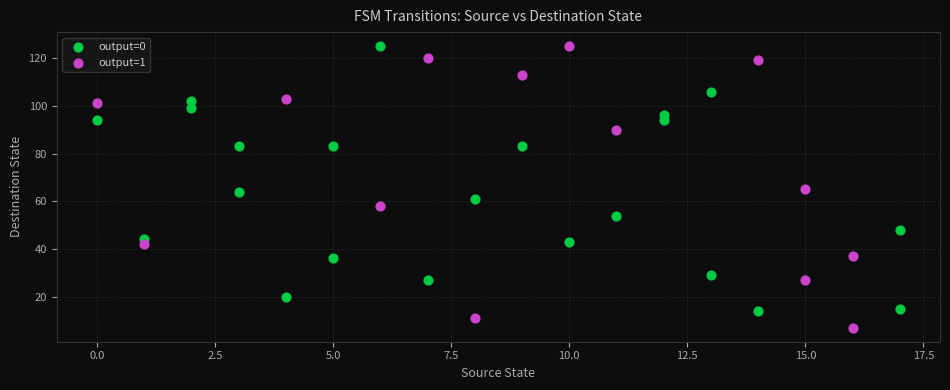

What are all the series names shown in the legend?

output=0, output=1